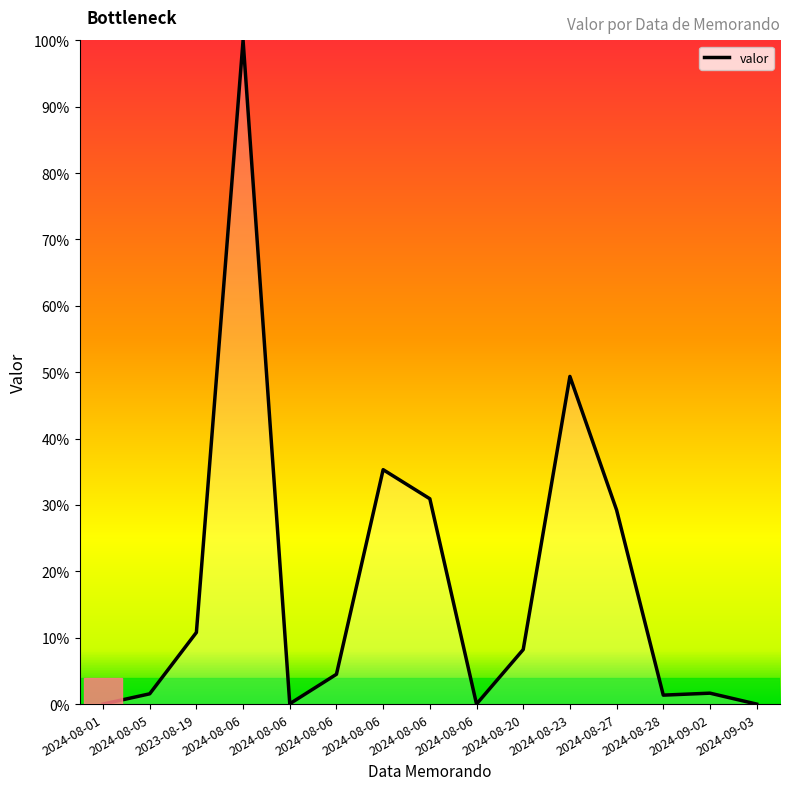

Which has a higher value, 2024-08-28 or 2024-08-06?

2024-08-06